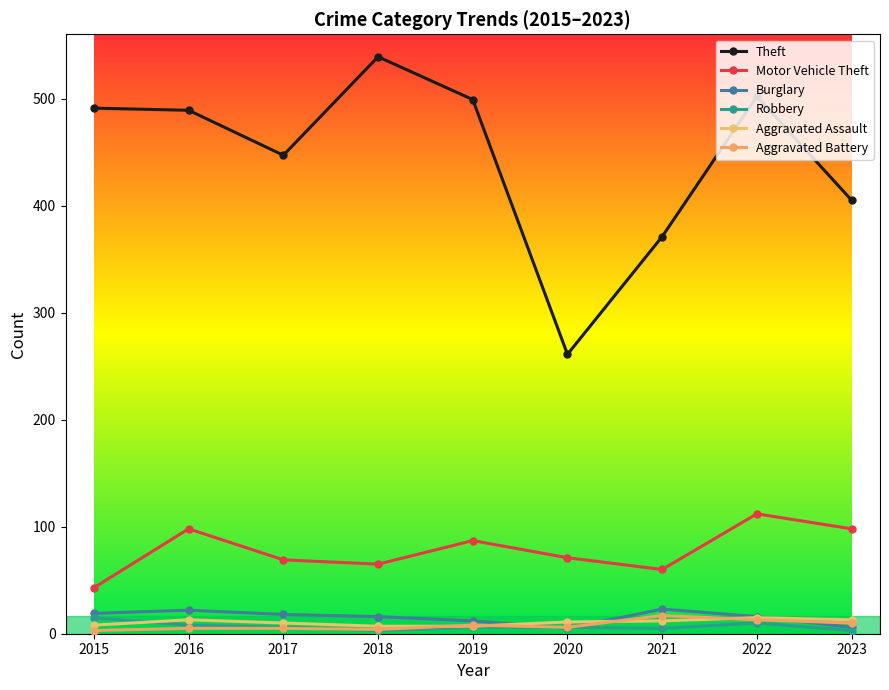

At how many categories does at least one series exceed 94?

9